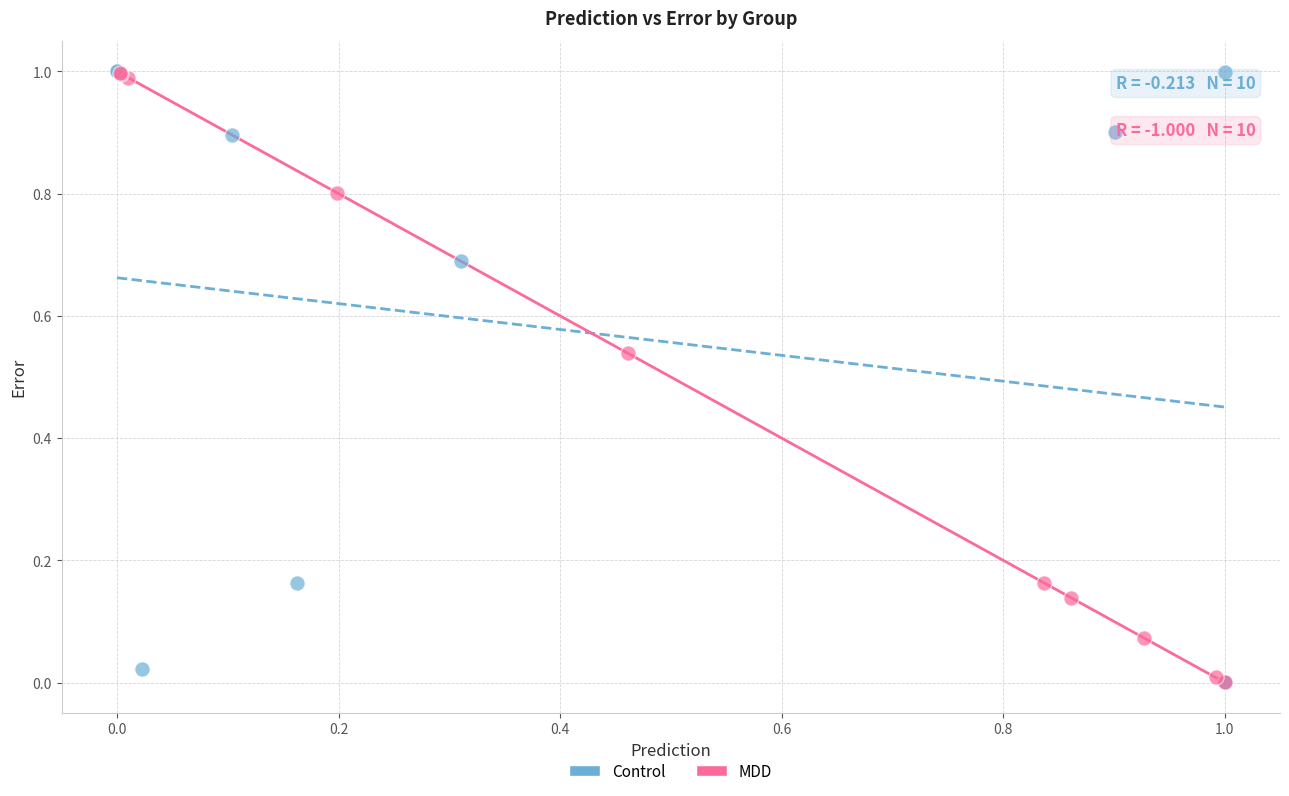

What are all the series names shown in the legend?

Control, MDD